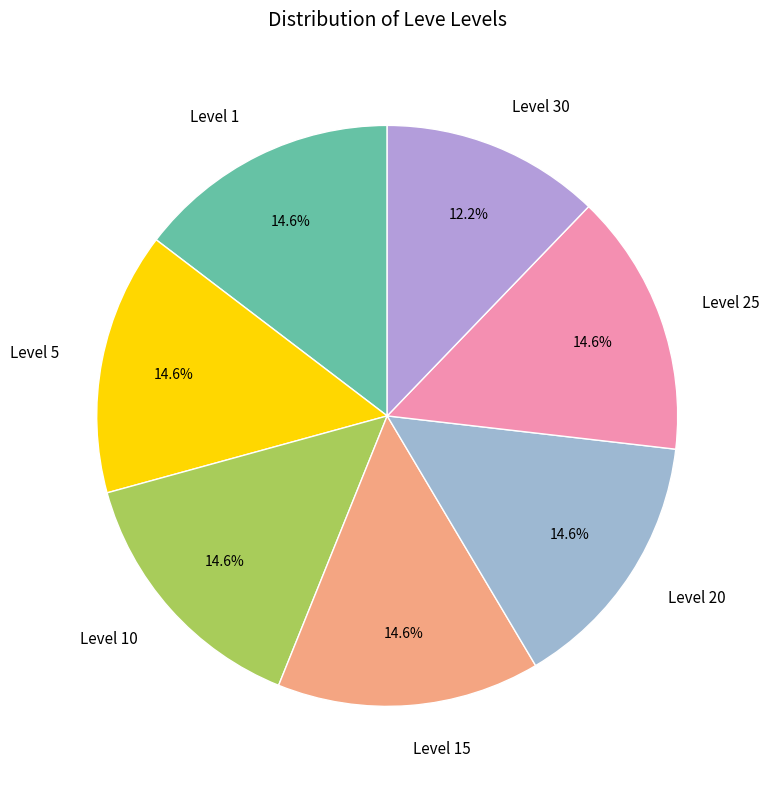

Is Level 1 the majority of the pie?

No